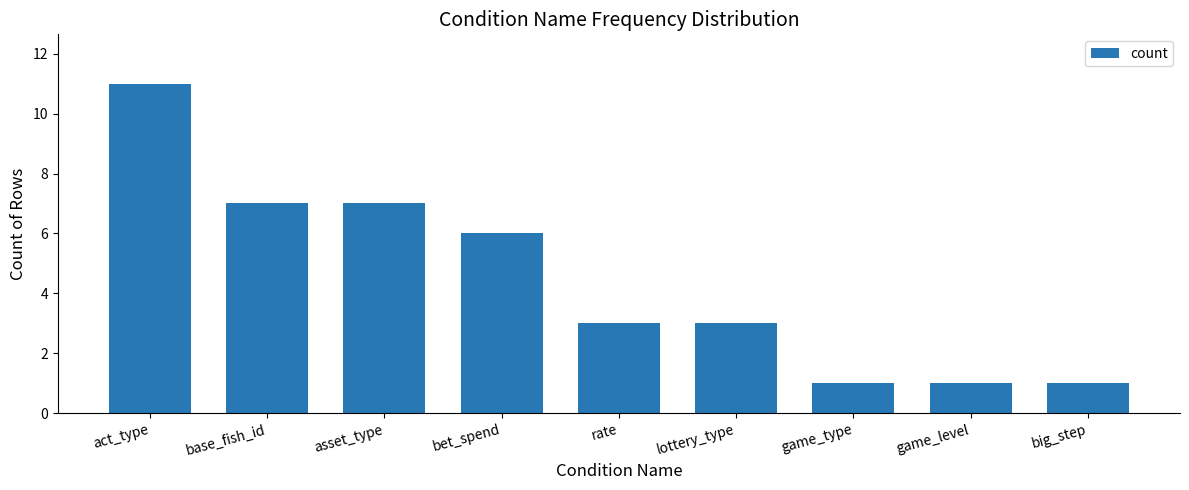

How many data points does each series have?

9